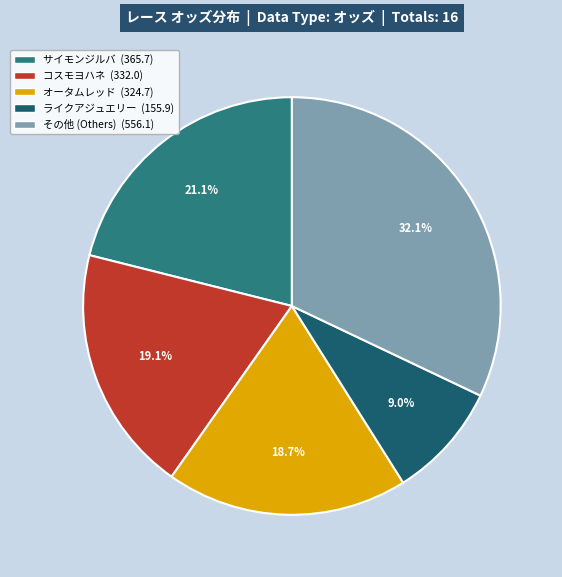

Is there a majority slice in this chart?

No